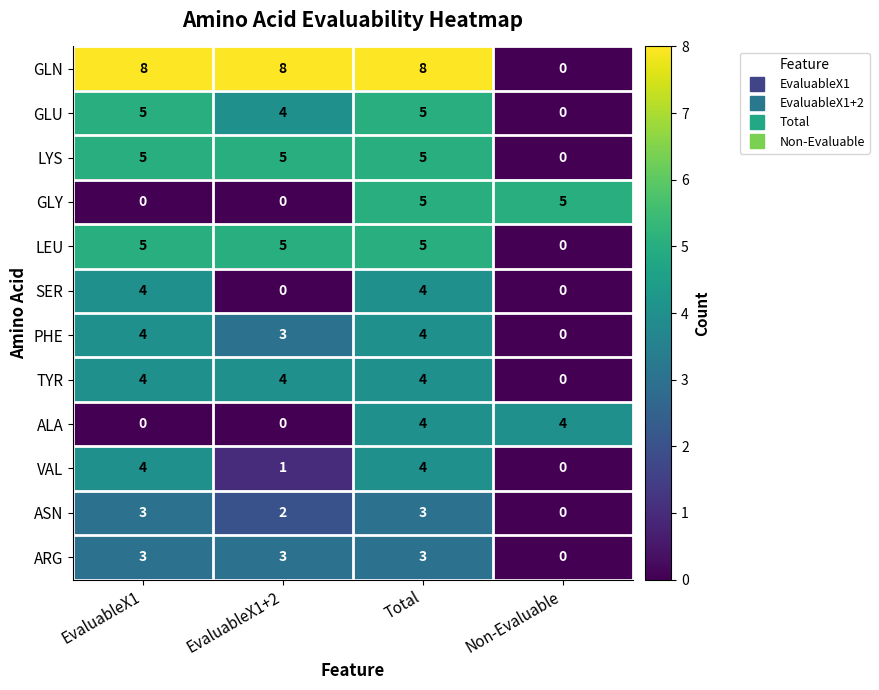

The value of PHE at Total is 1. True or false?

False